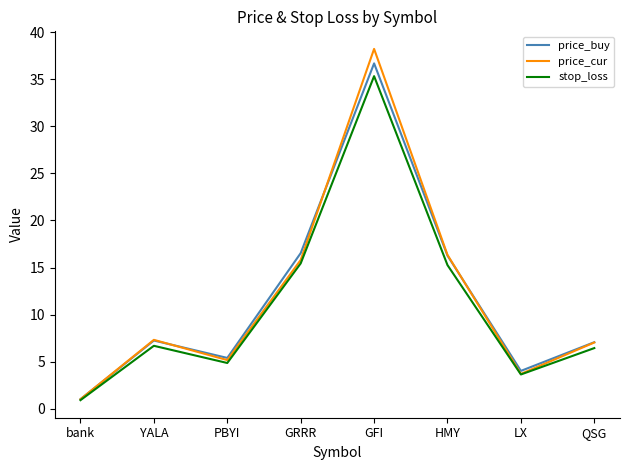

Is this an area chart (filled region under the line)?

No